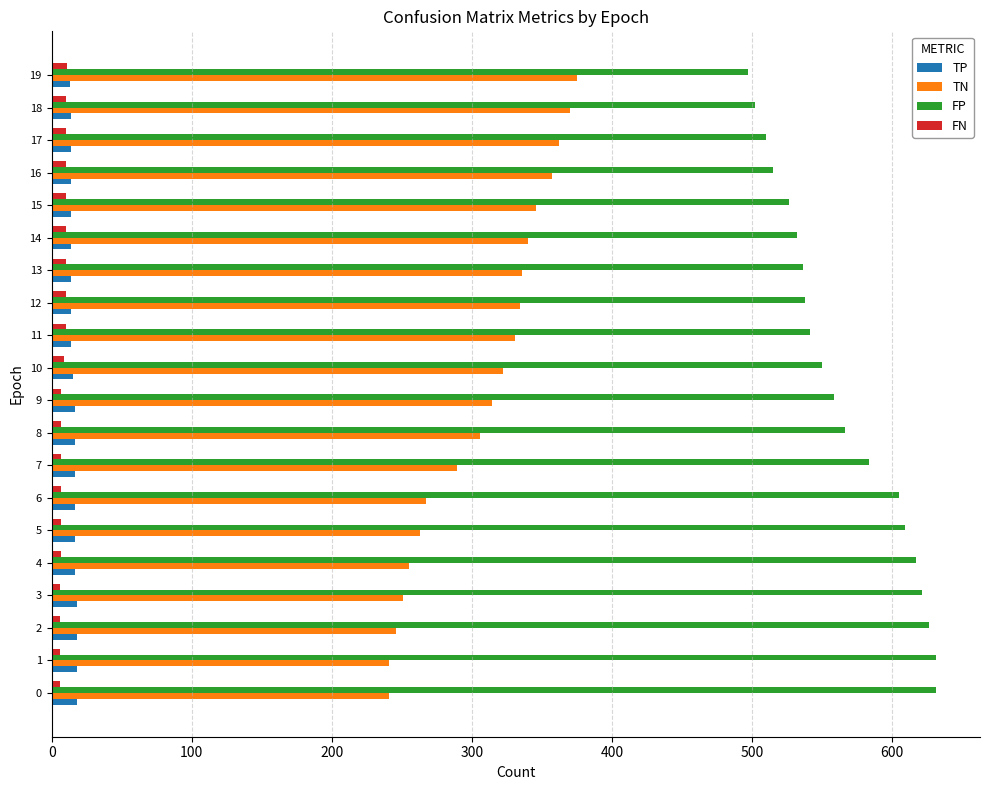

What is the maximum value shown in the chart?

631